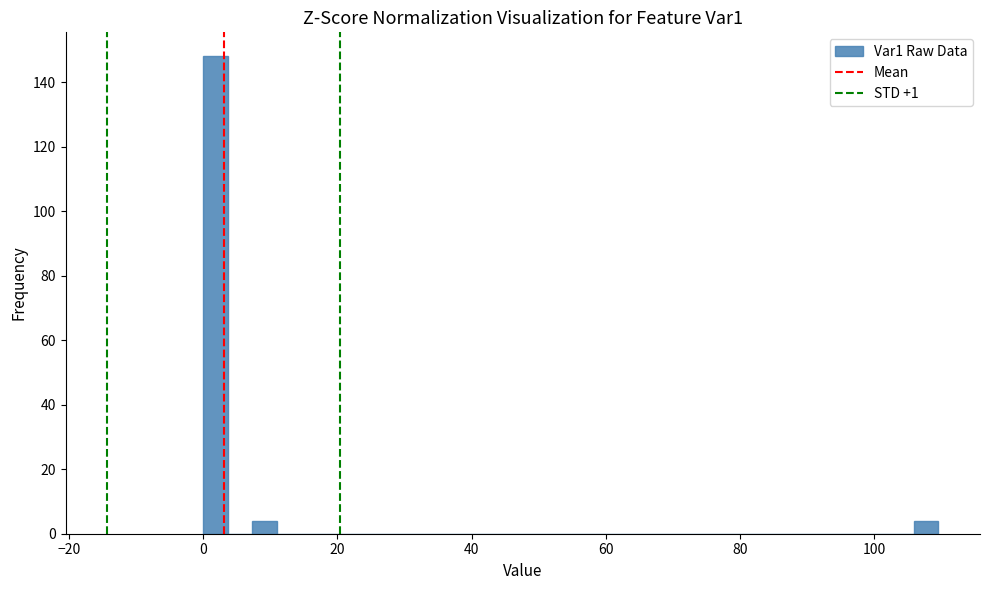

Around what value on the x-axis is the tallest bar? Give the approximate position of its centre, as read against the axis.

2